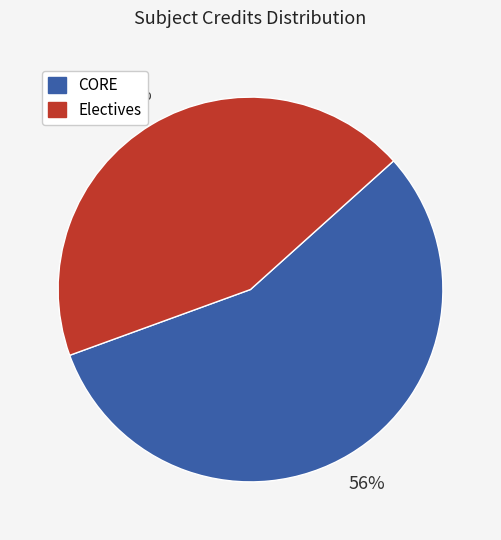

Is the sum of CORE and Electives greater than half?

Yes